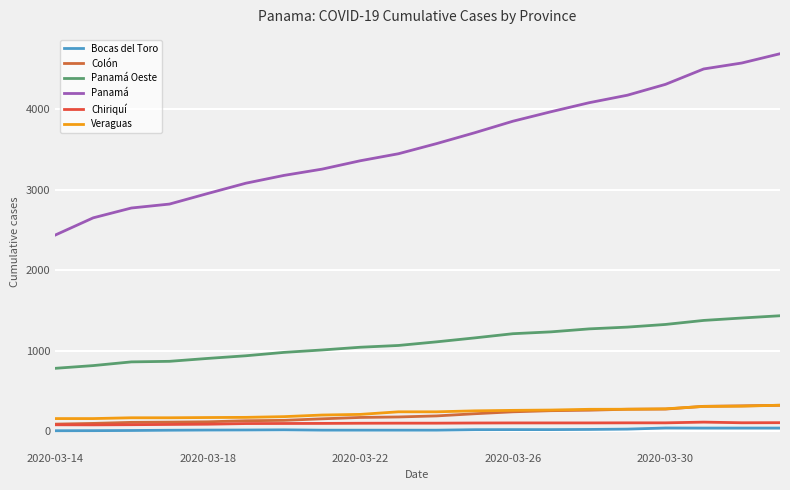

How many lines are shown in the chart?

6